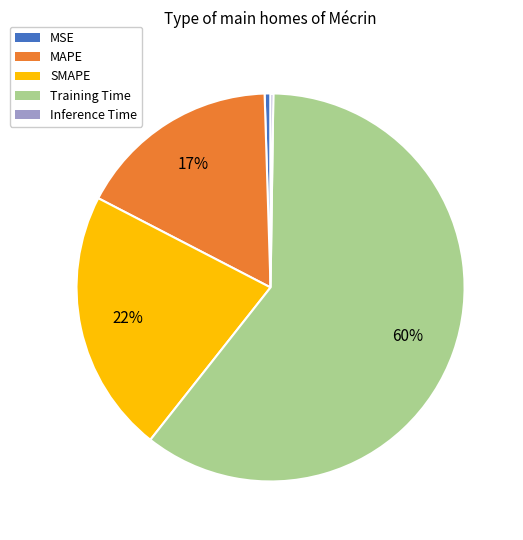

Which slice is the largest?

Training Time